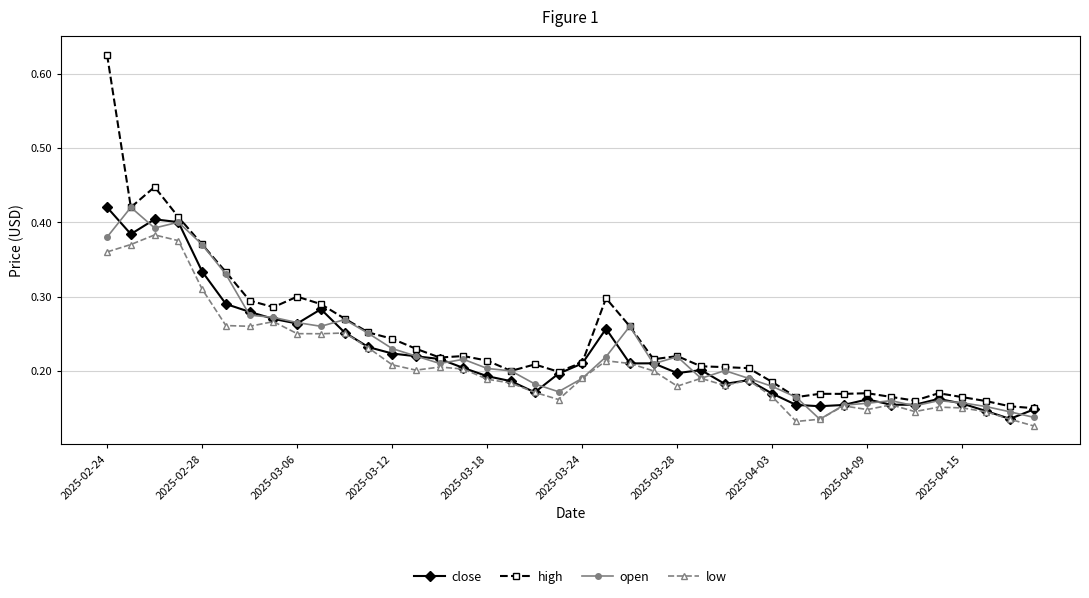

Which series has the largest range (max minus min)?

high